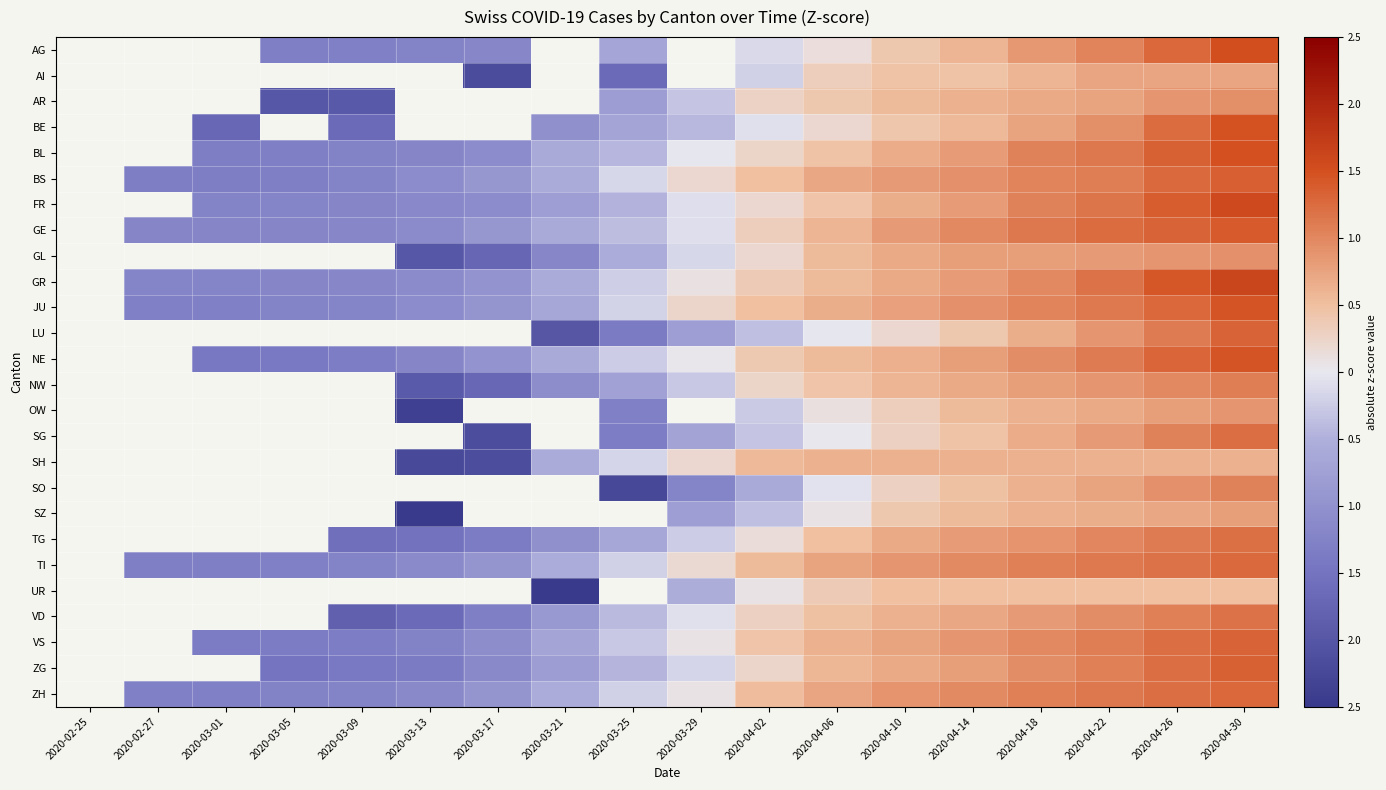

True or false: BS has a value of -1.3 at 2020-02-27.

True